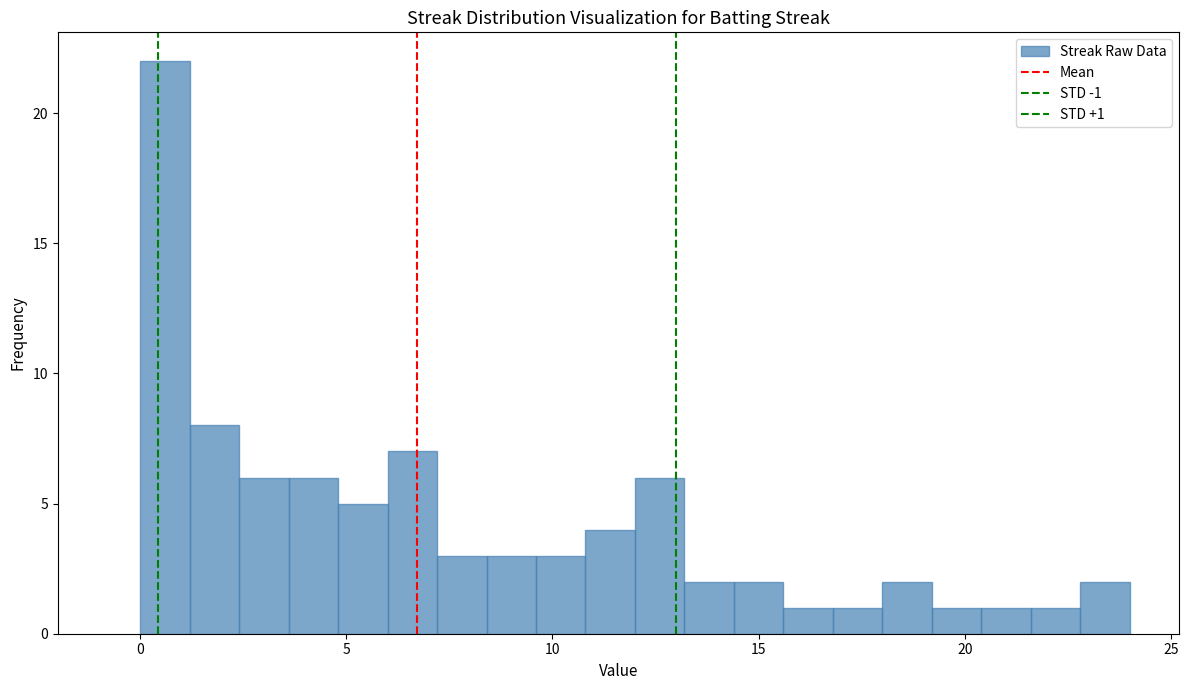

Read against the x-axis, roughly where is the centre of the tallest bar?

0.5